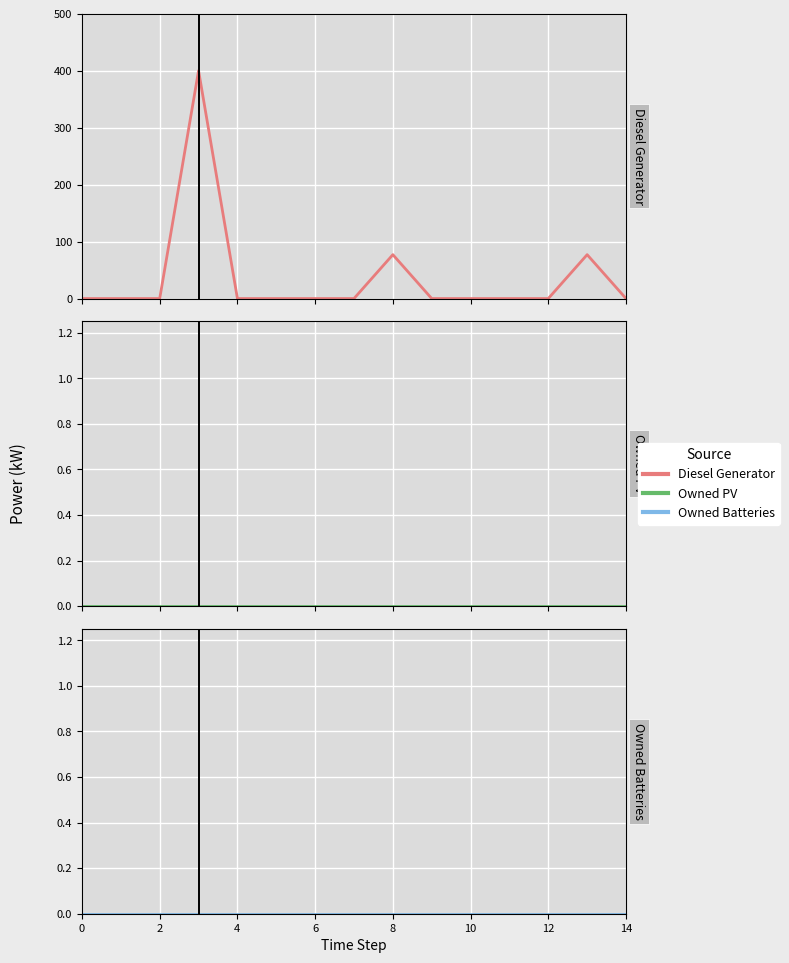

What is the label of the 13th point from the left?

12